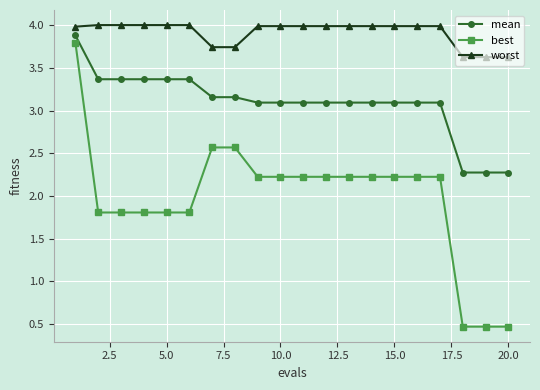

Which series has the widest spread of values?

best